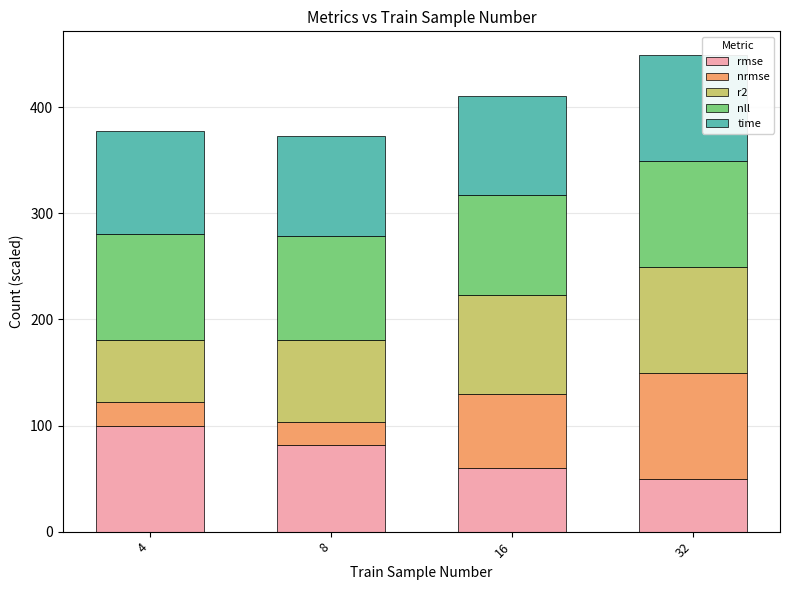

What is the highest value of the rmse series?

100.0